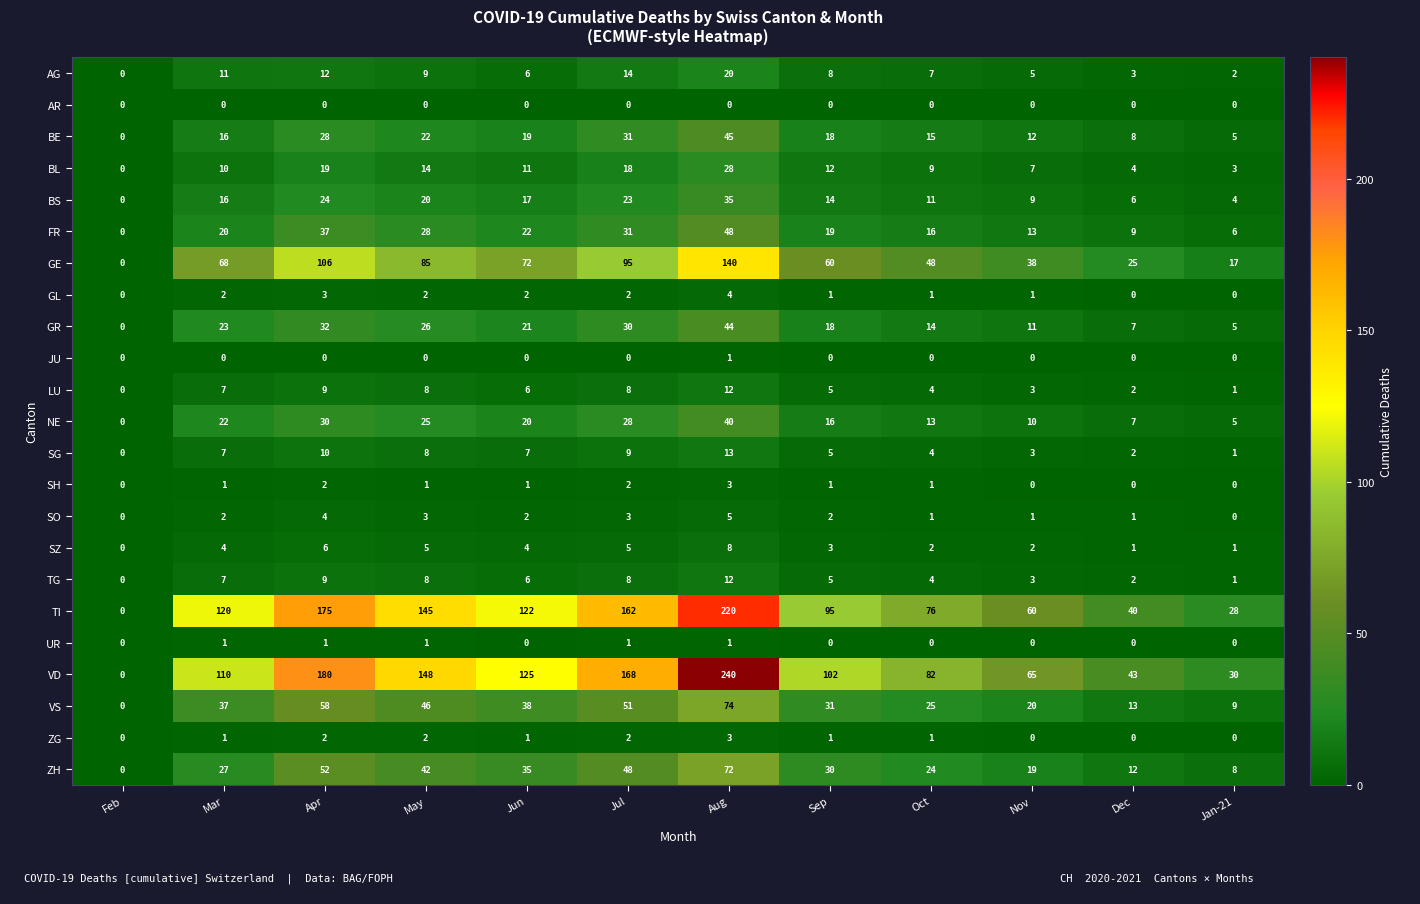

What is the sum of all BS values?

179